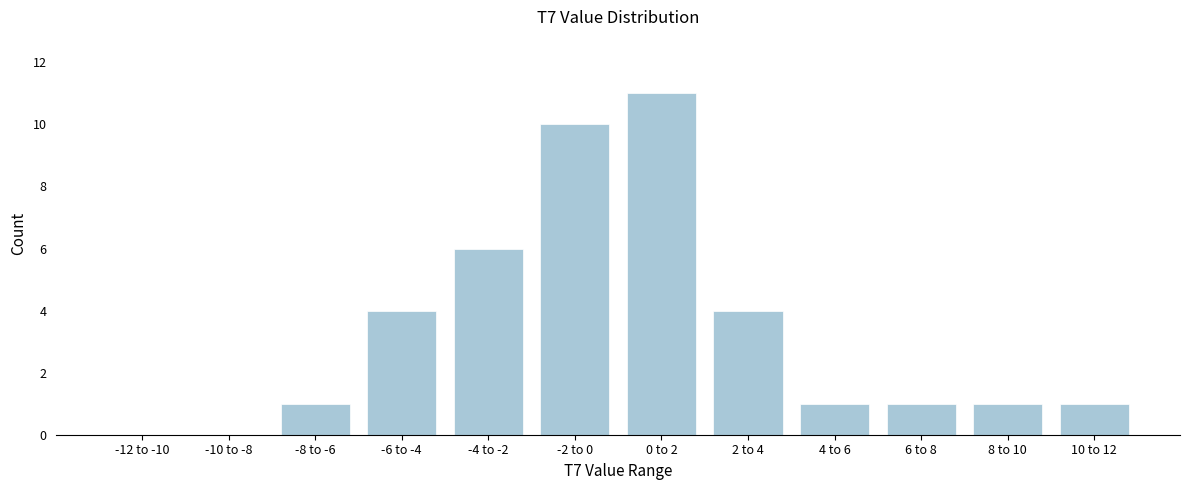

Reading right to left, extract all data points from this chart.

10 to 12=1	8 to 10=1	6 to 8=1	4 to 6=1	2 to 4=4	0 to 2=11	-2 to 0=10	-4 to -2=6	-6 to -4=4	-8 to -6=1	-10 to -8=0	-12 to -10=0